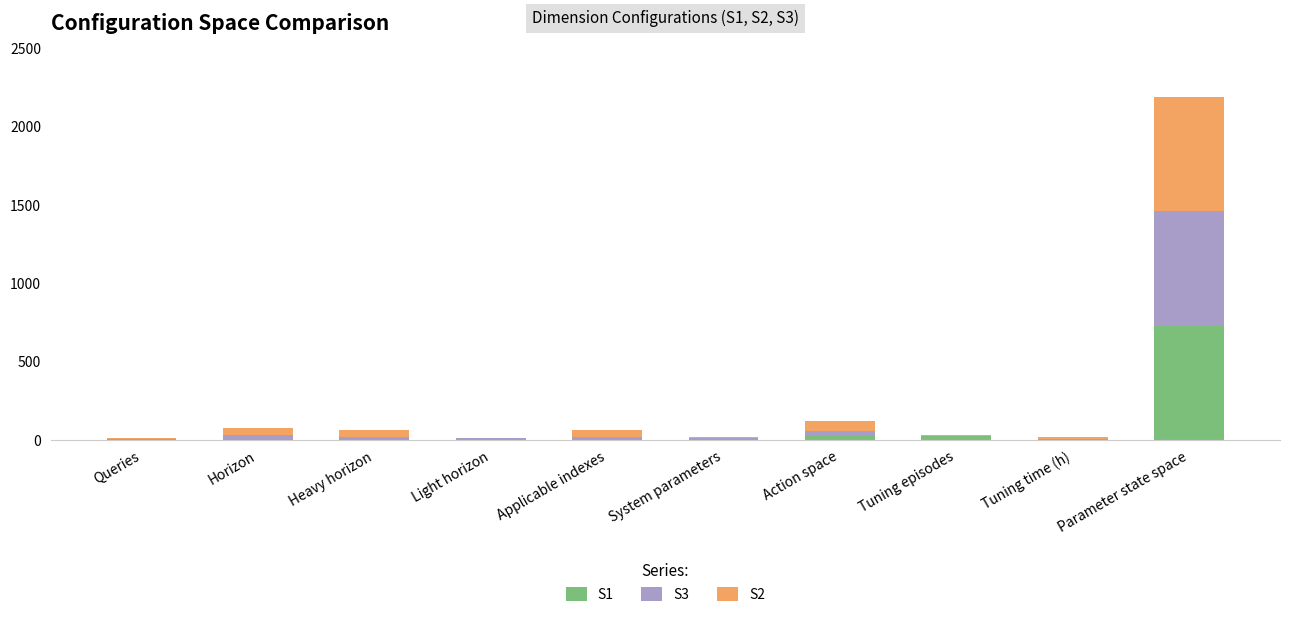

Is it true that S1 equals 1066.8 at Parameter state space?

False